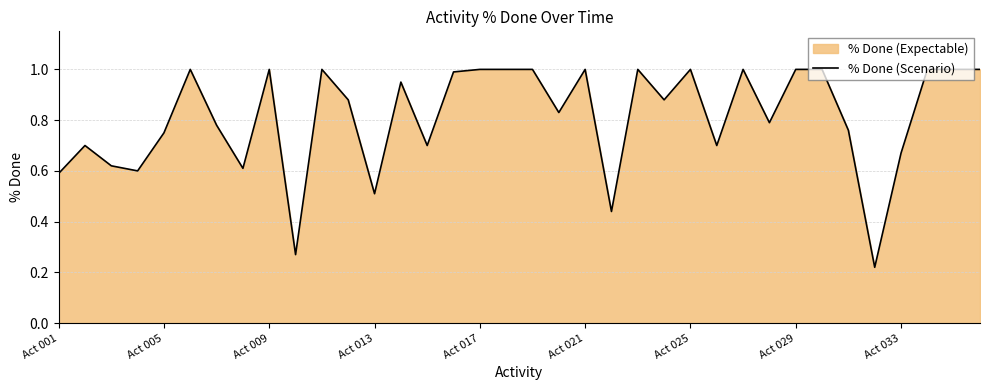

True or false: the data shows 1.0 at 29.

True